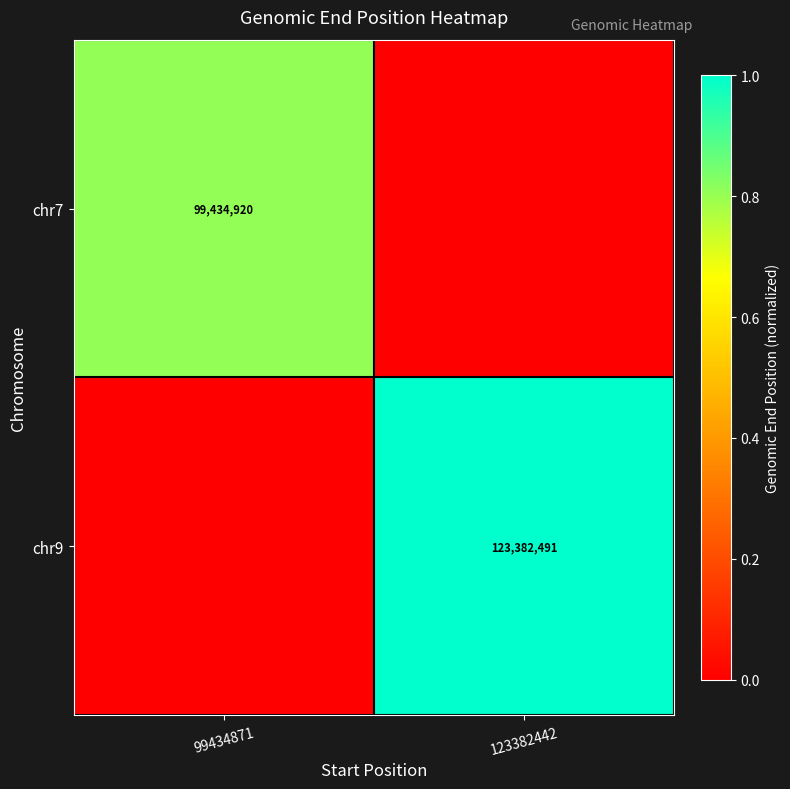

At which category does the chart reach its peak across all series?

123382442